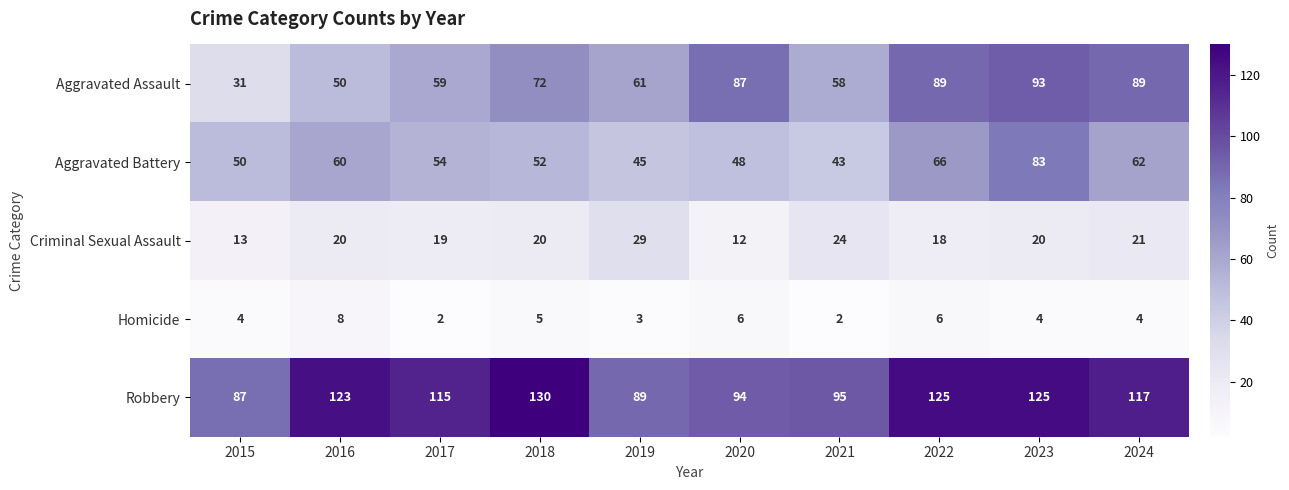

The value of Aggravated Assault at 2024 is 89. True or false?

True